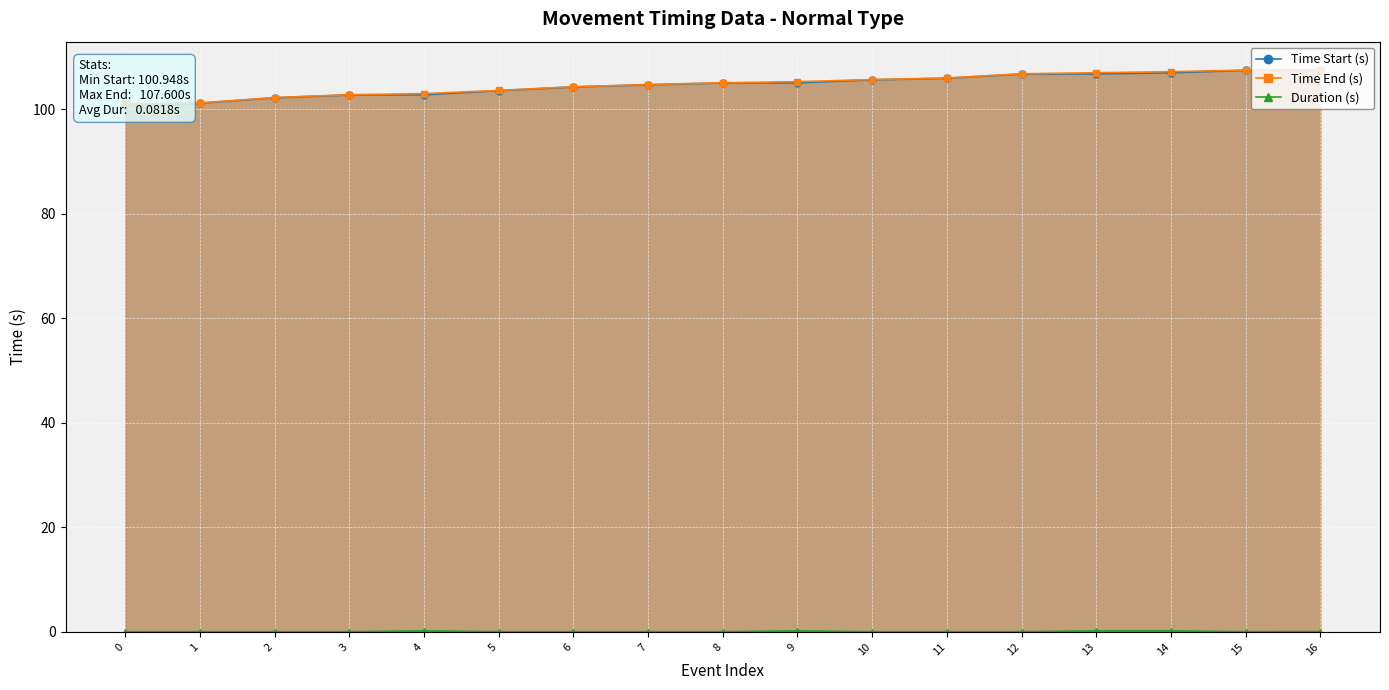

What is the difference between the Time Start (s) values at 14 and 10?

1.3